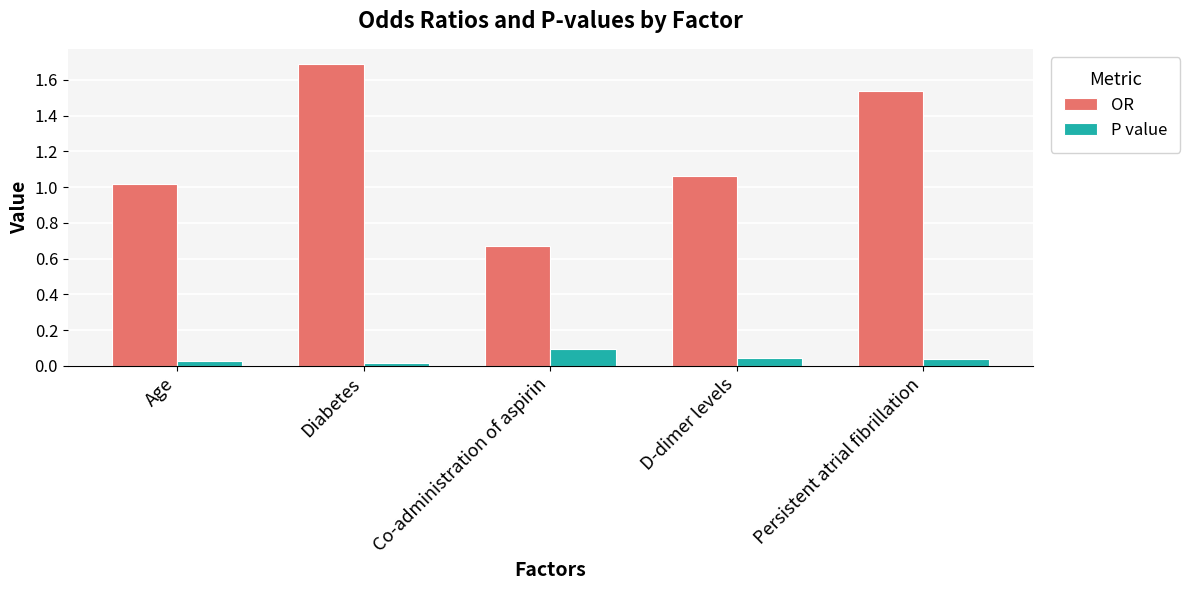

Rank the series at Age from lowest to highest value.

P value, OR